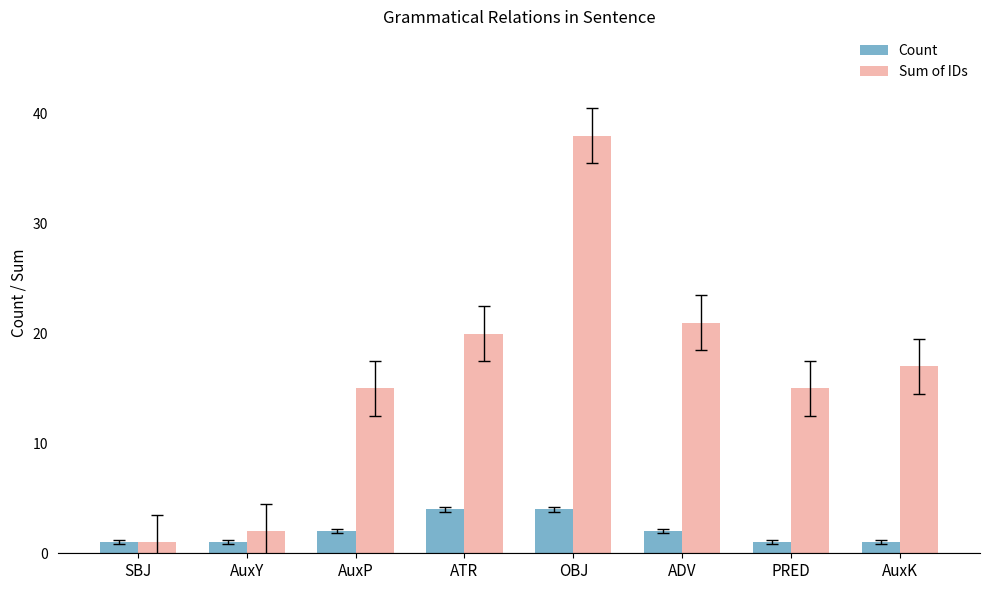

Does the chart contain any negative values?

No